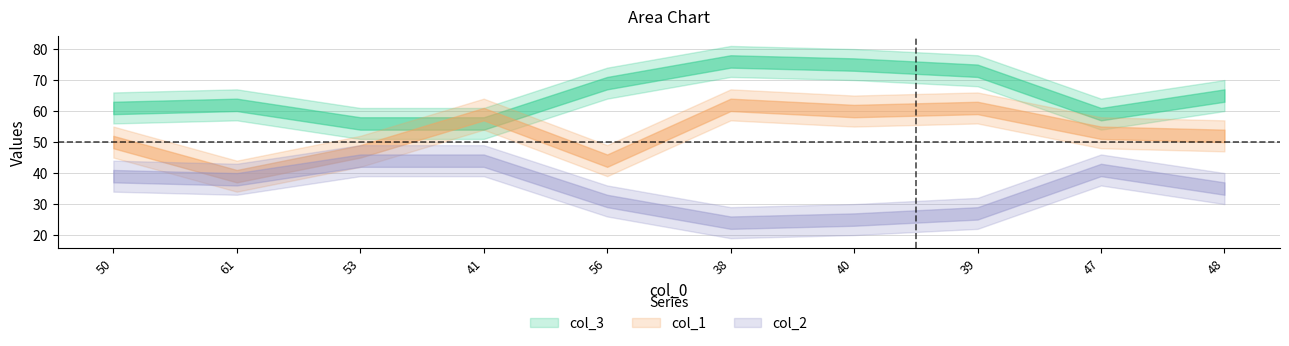

Count the number of data series in this chart.

3